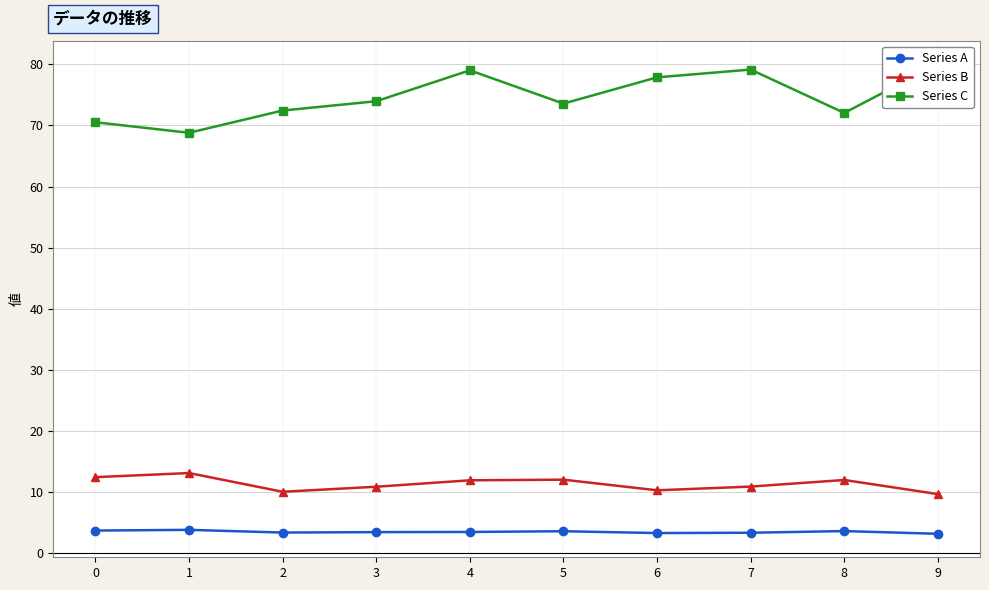

True or false: Series B and Series C cross at least once.

False